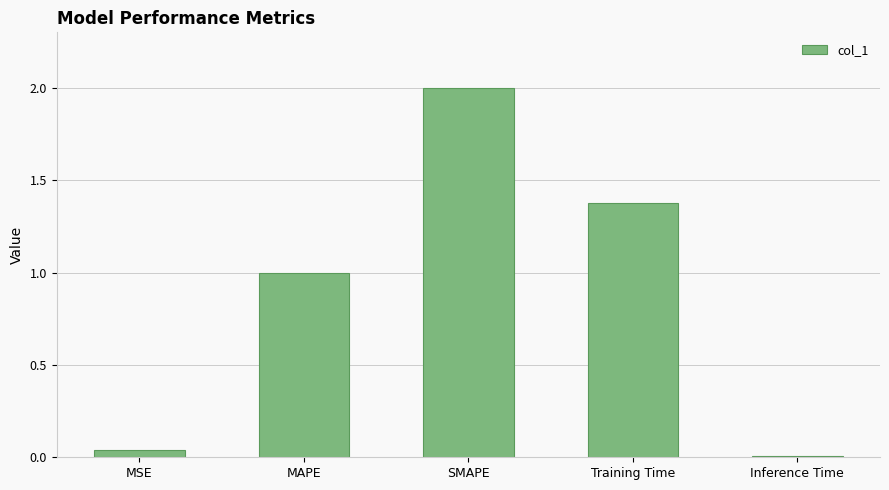

What is the change in value from MAPE to Inference Time?

-1.0